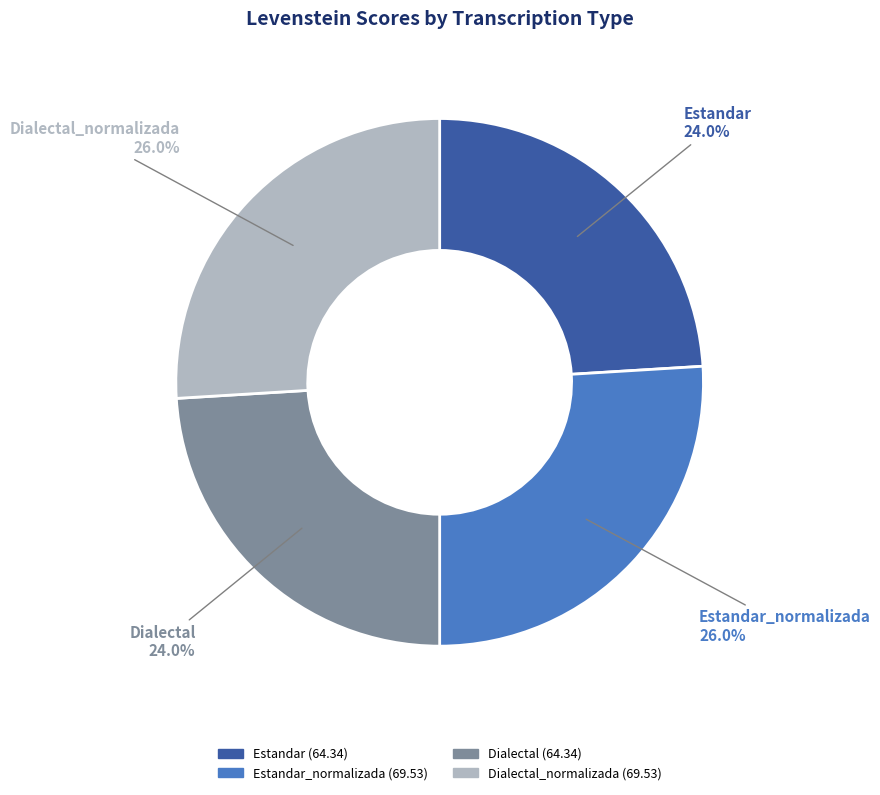

Is there any slice that represents more than half of the pie?

No